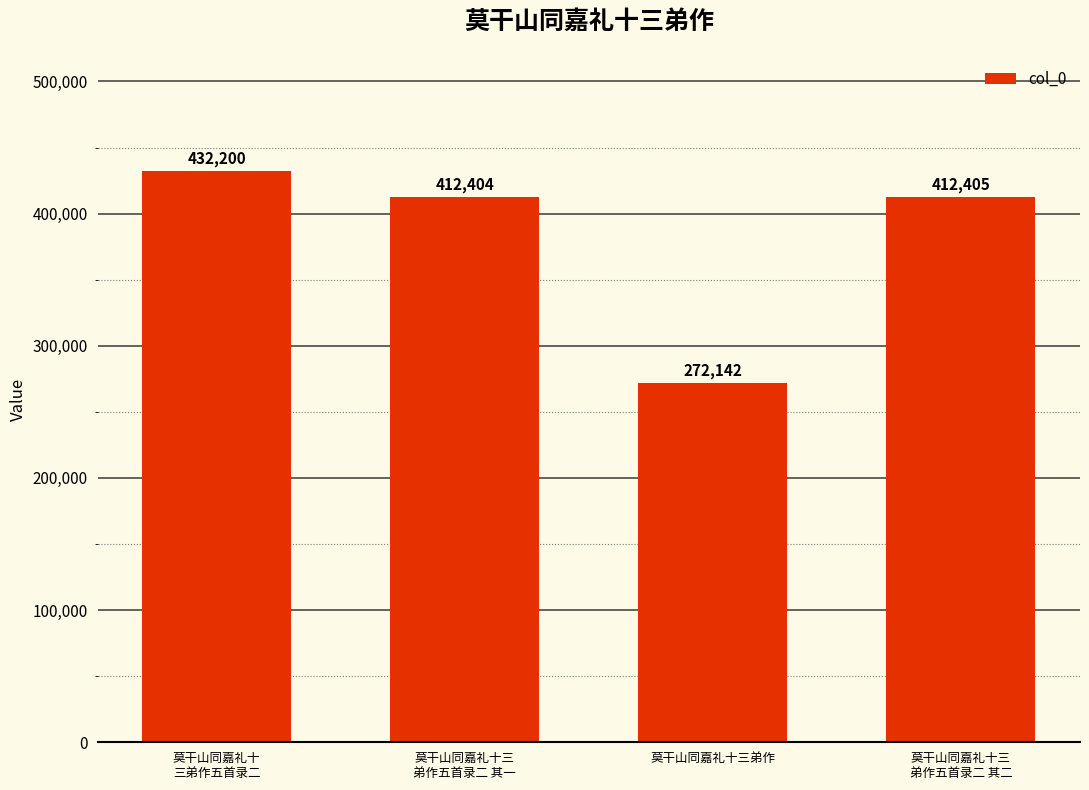

What position from the right is 莫干山同嘉礼十
三弟作五首录二?

4